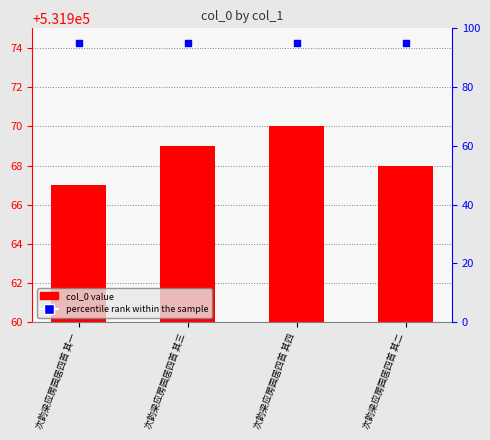

Is the value of col_0 at 次韵梁应房园居四首 其二 greater than the value of percentile rank within the sample at 次韵梁应房园居四首 其三?

Yes